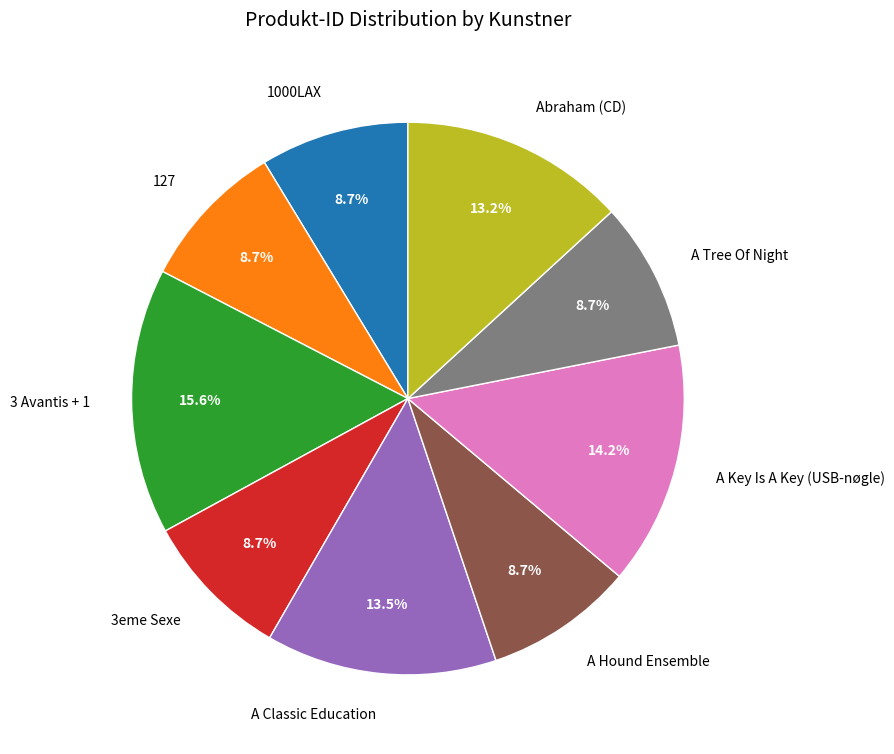

What percentage is the A Key Is A Key (USB-nøgle) slice, to the nearest percent?

14%